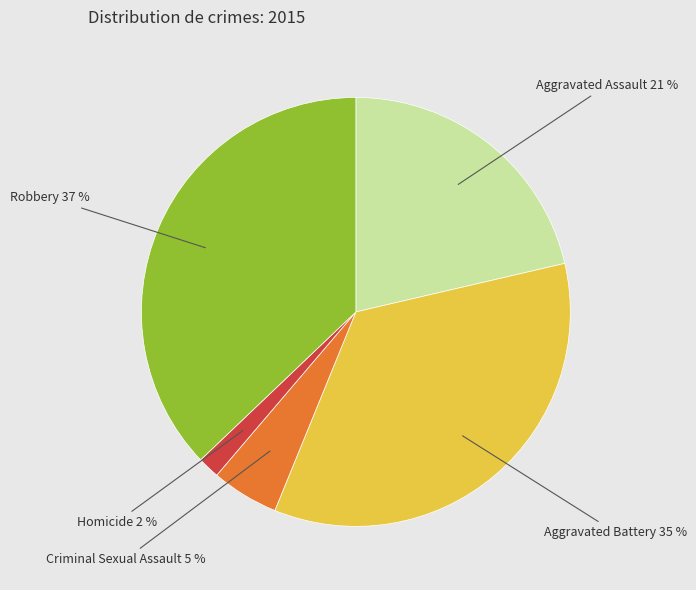

To the nearest percent, what is the average slice percentage?

20%